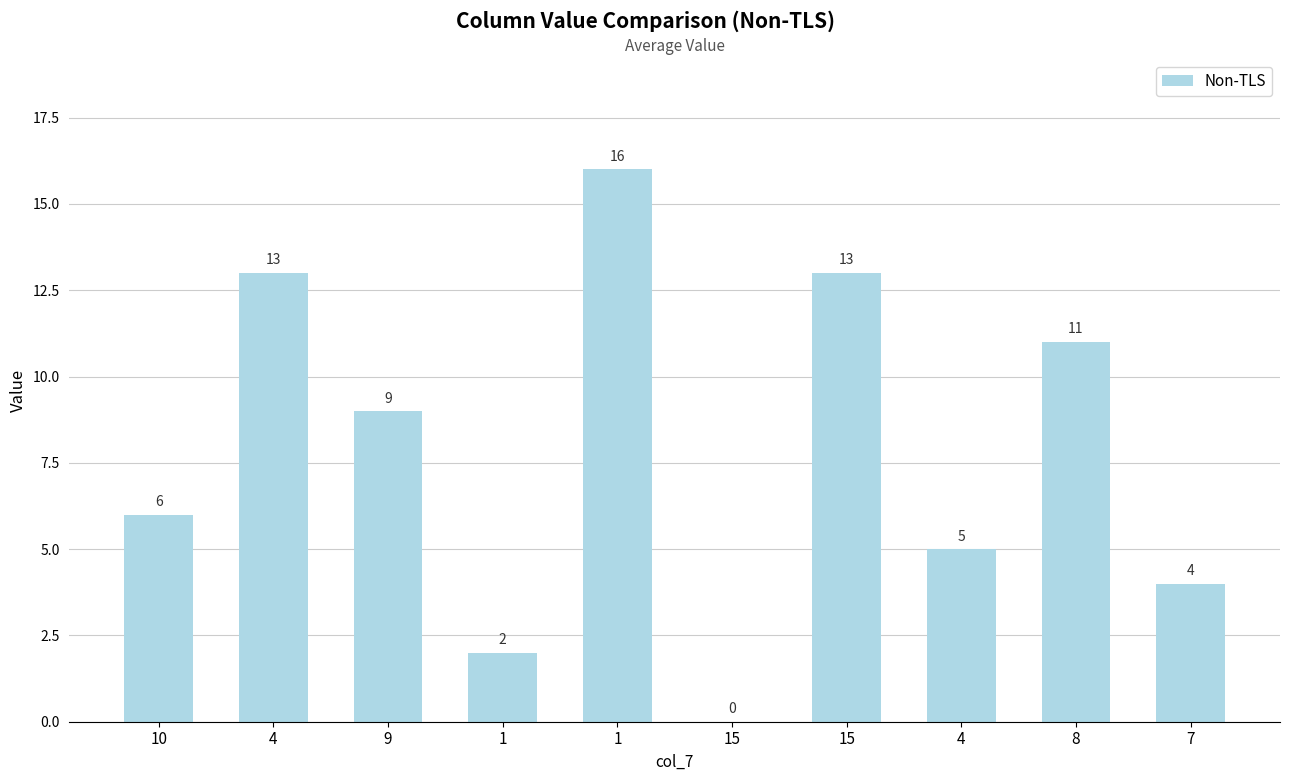

What is the difference between the maximum and minimum values?

16